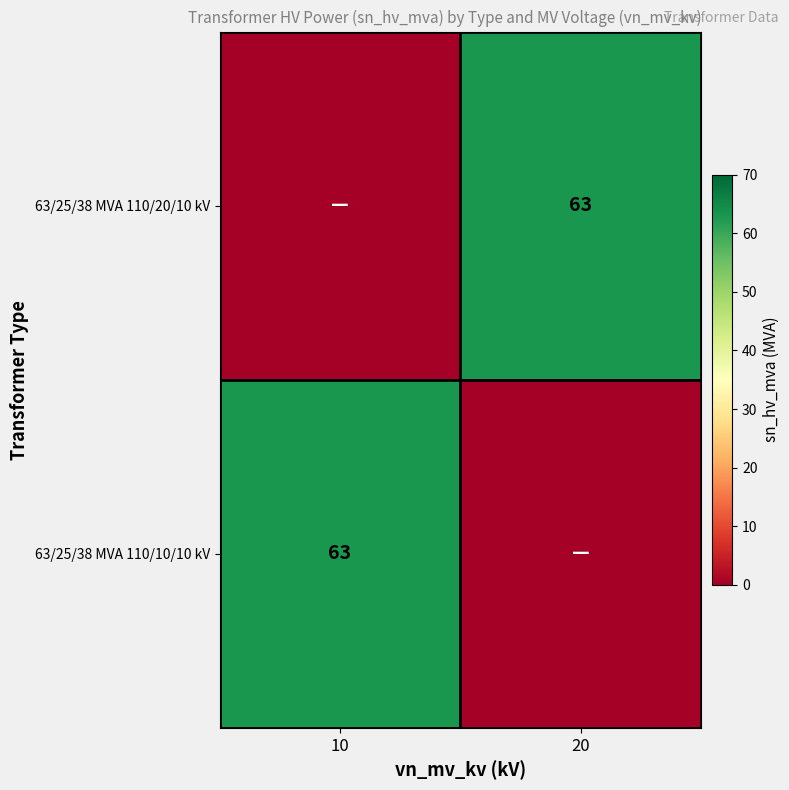

Is it true that 63/25/38 MVA 110/20/10 kV equals 98 at 20?

False